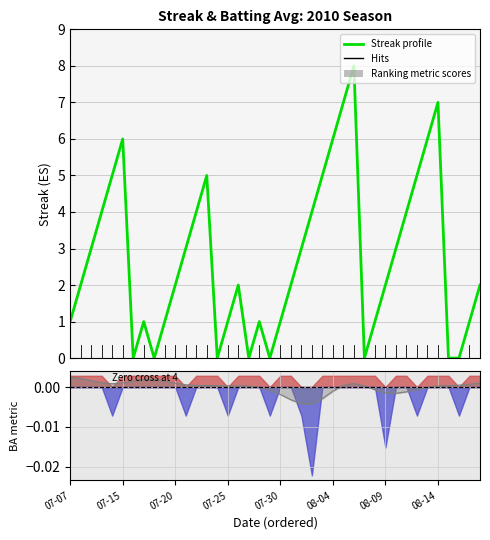

Is this an area chart (filled region under the line)?

No